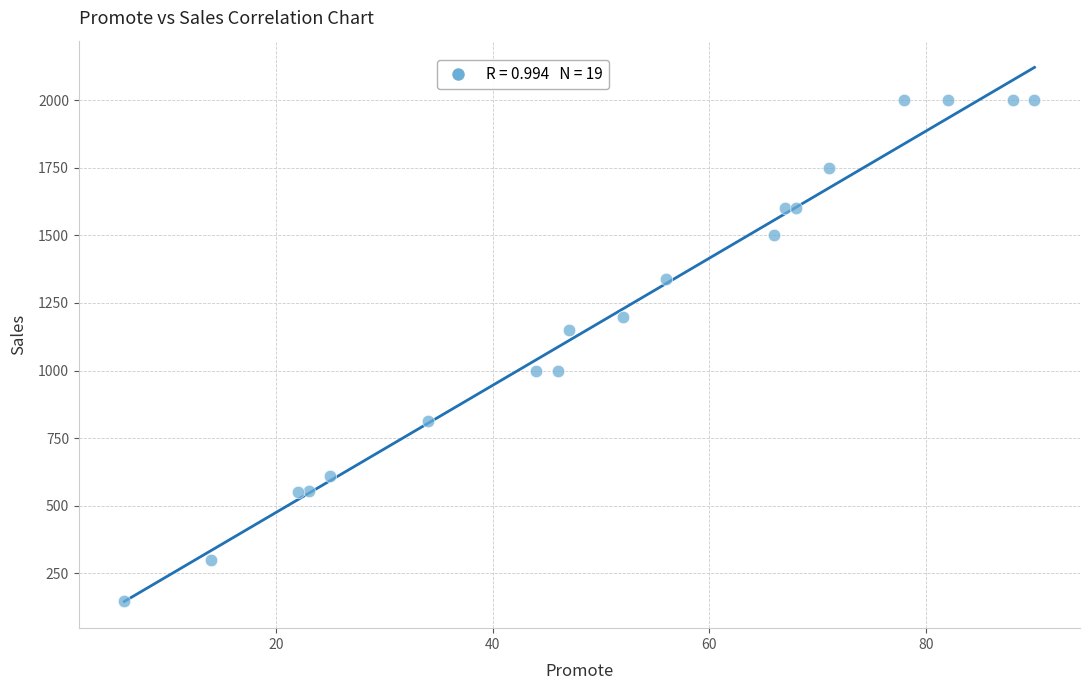

What is the range of Y values (max minus min)?

1850